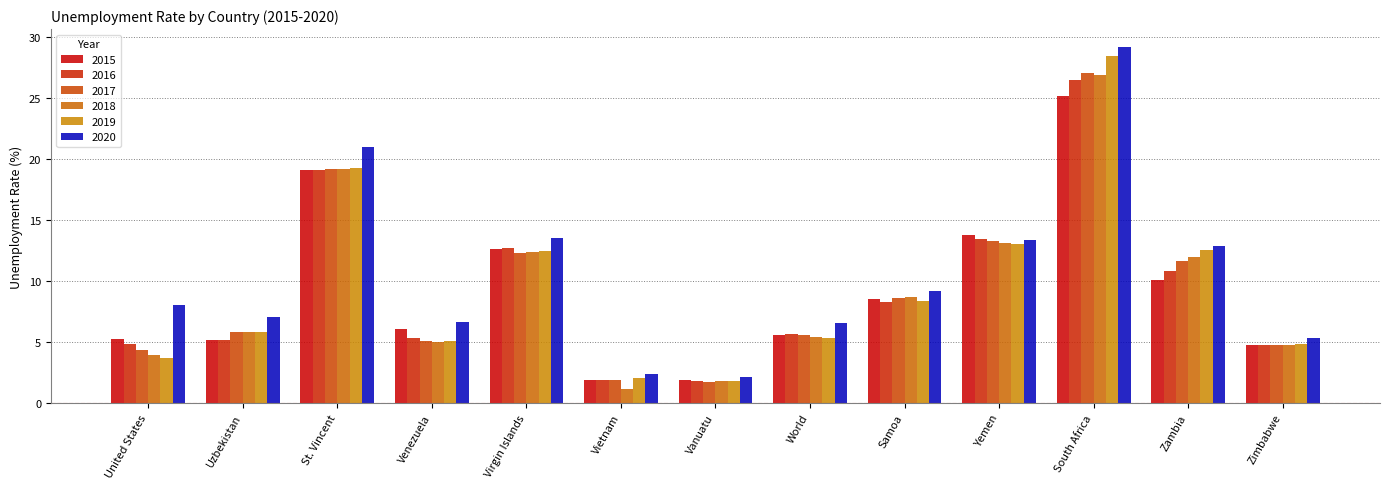

At which label is 2018 closest to 14?

Yemen